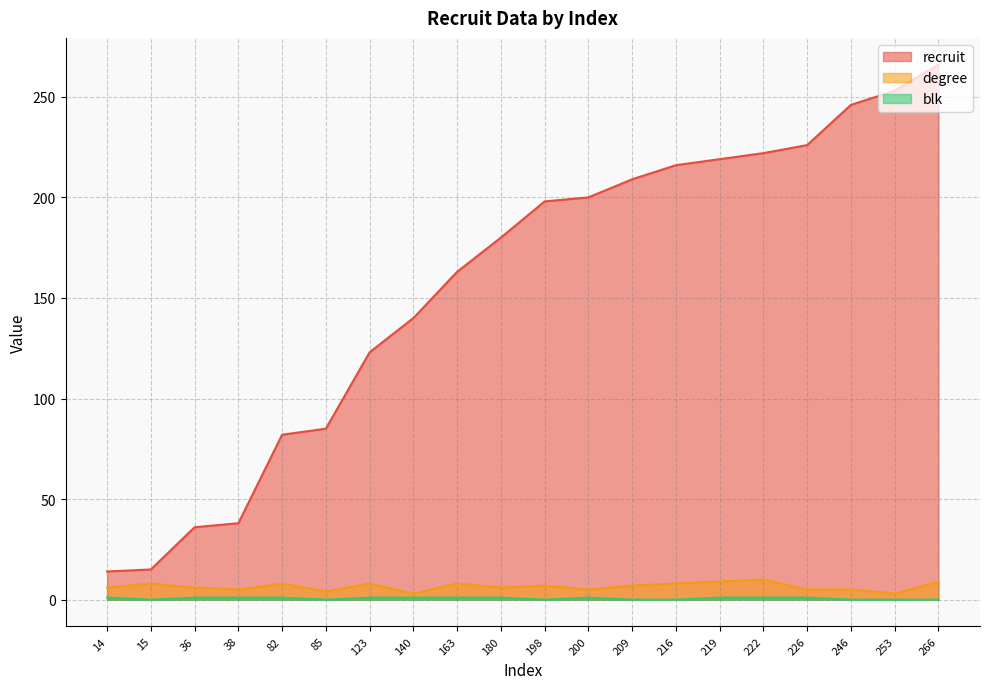

At which category is the sum across all series the highest?

266